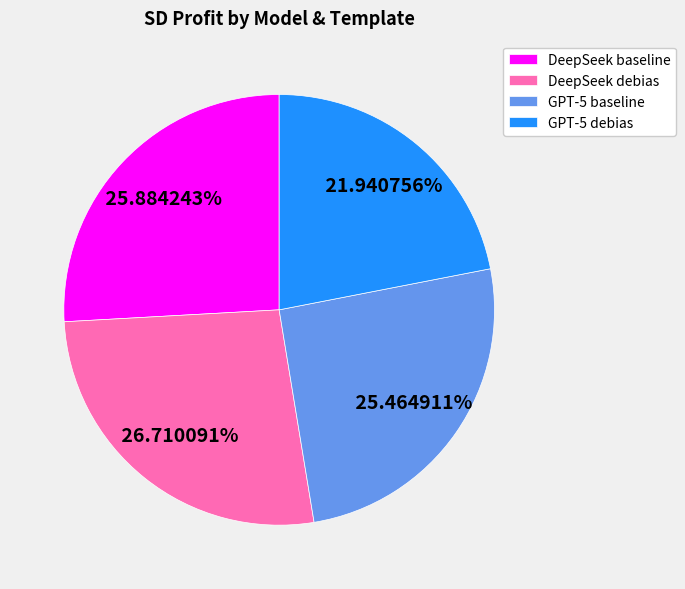

What is the smallest slice in the pie chart?

GPT-5 debias